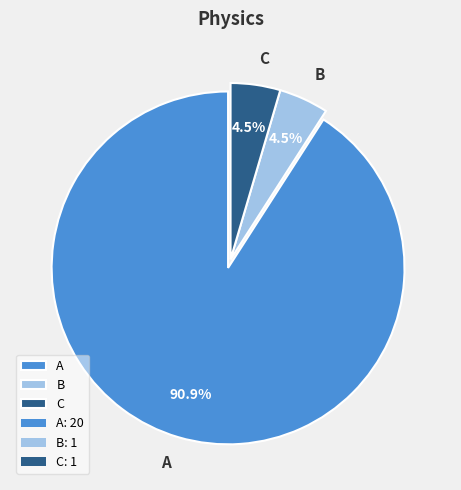

Between A and C, which is larger?

A